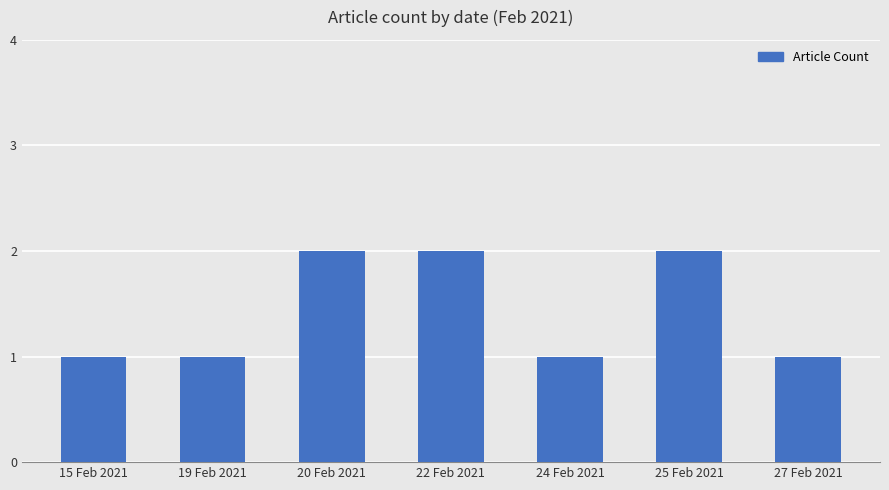

Reading left to right, list all the values displayed in this chart.

1	1	2	2	1	2	1